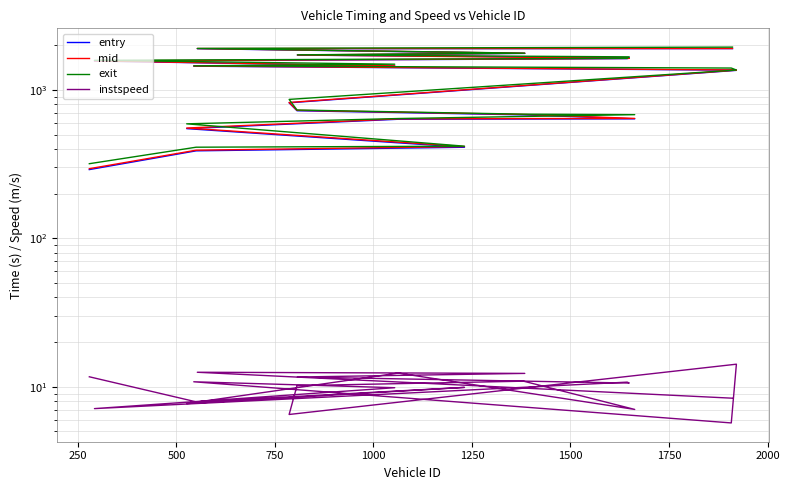

Is the value of entry at 1750 greater than the value of mid at 1250?

Yes